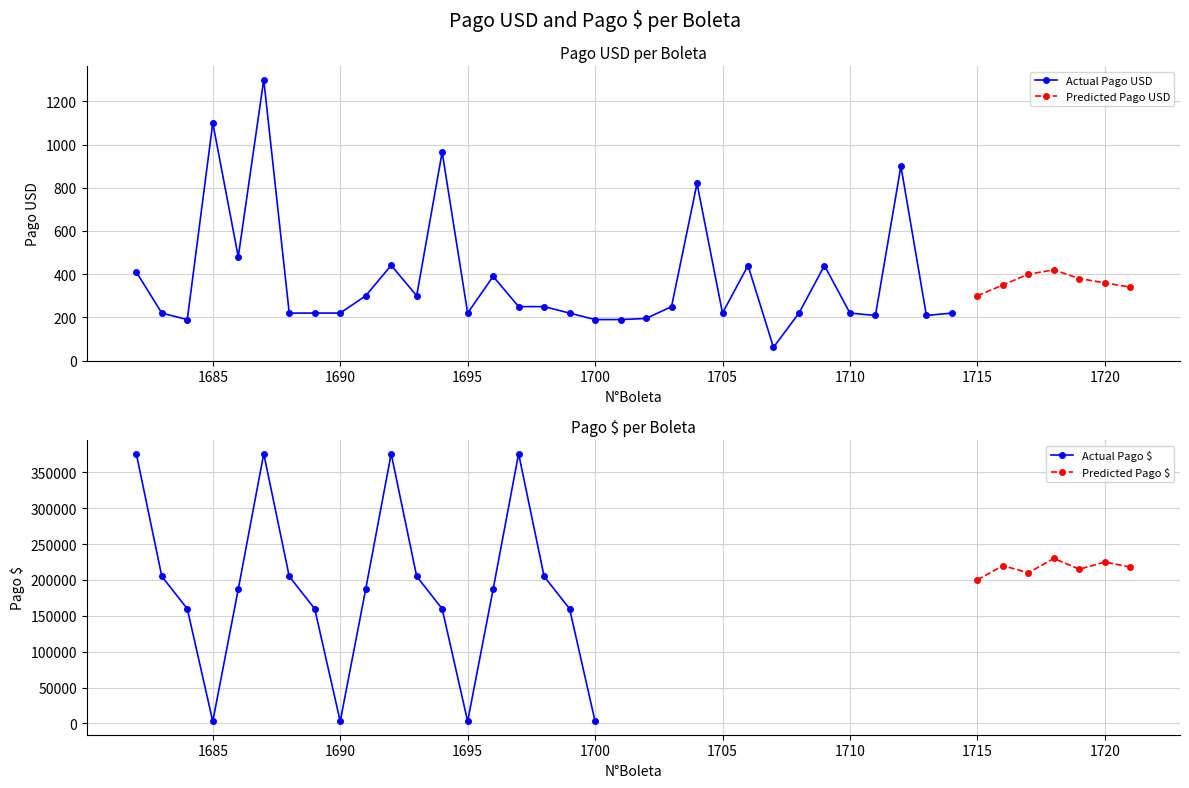

Does the chart have visible grid lines?

Yes